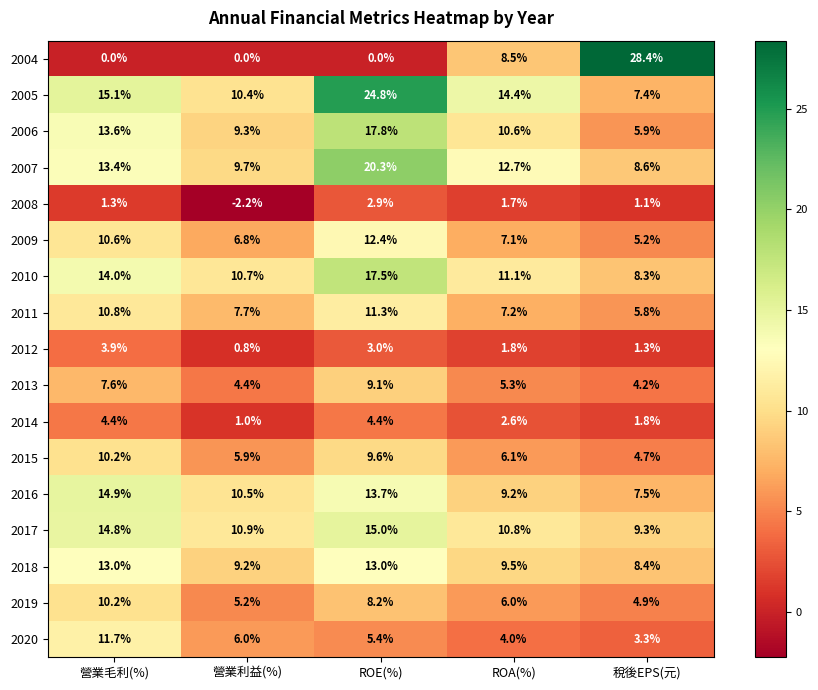

What is the approximate value of 2019 at 稅後EPS(元)?

4.9